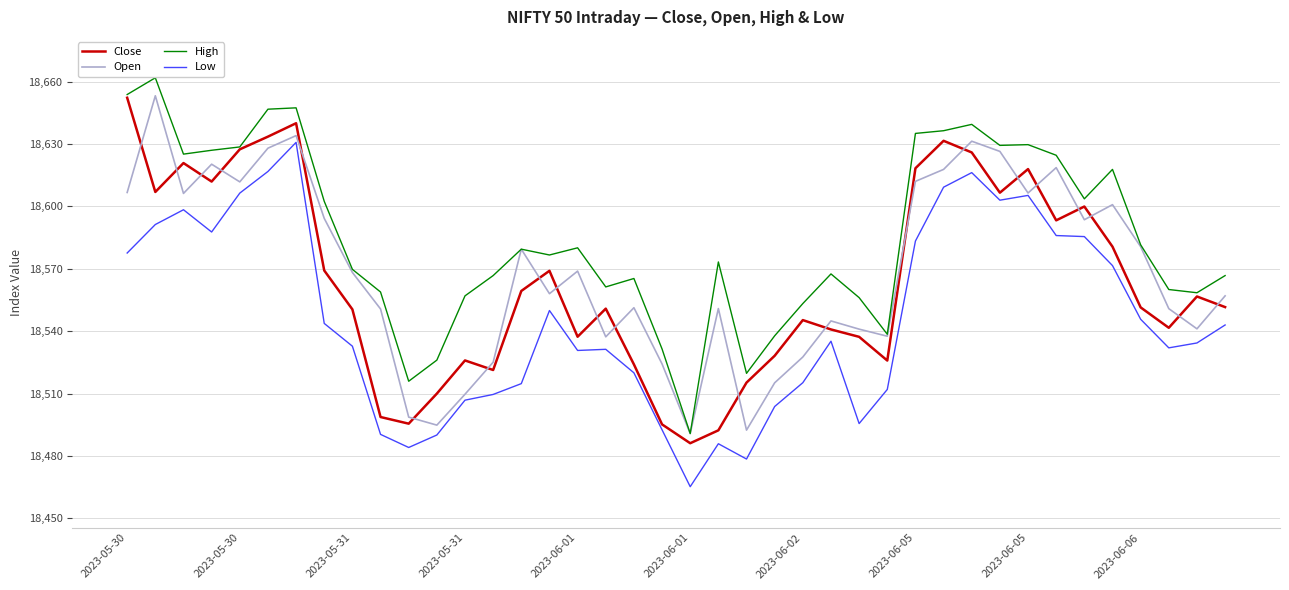

Which series has the largest total across all categories?

High